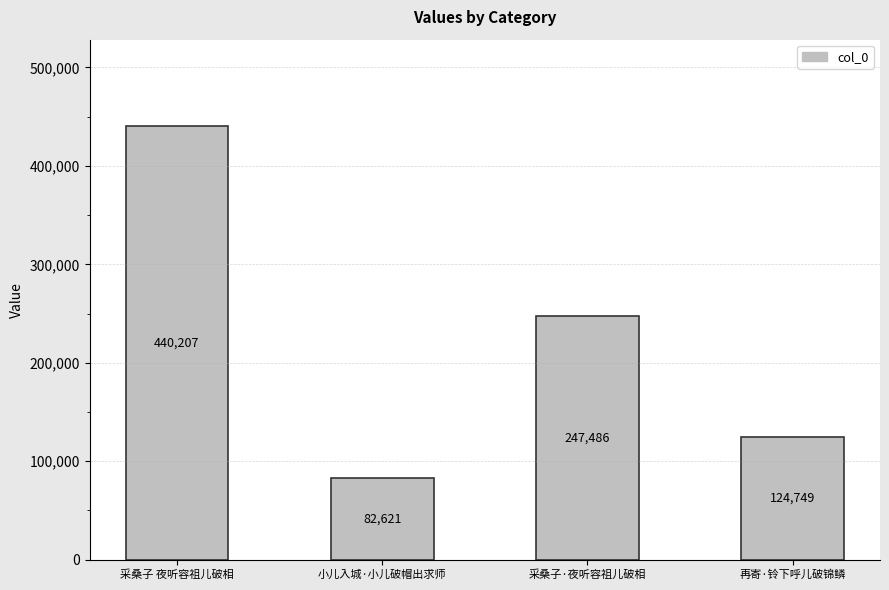

What is the label of the 3rd bar from the left?

采桑子·夜听容祖儿破相